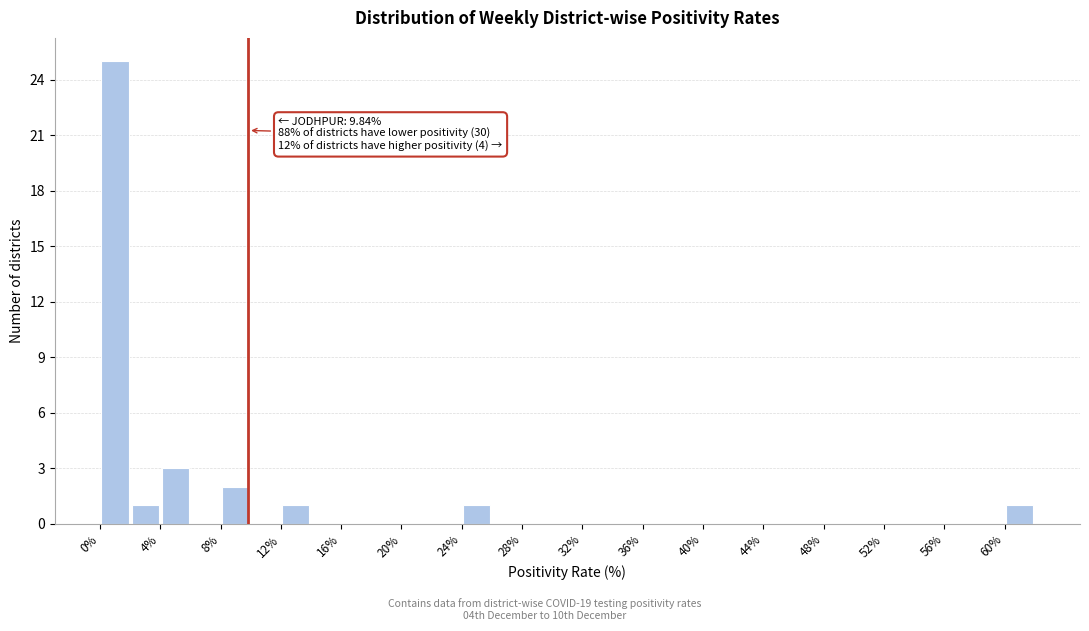

Which range on the x-axis has the tallest bar?

0 to 2